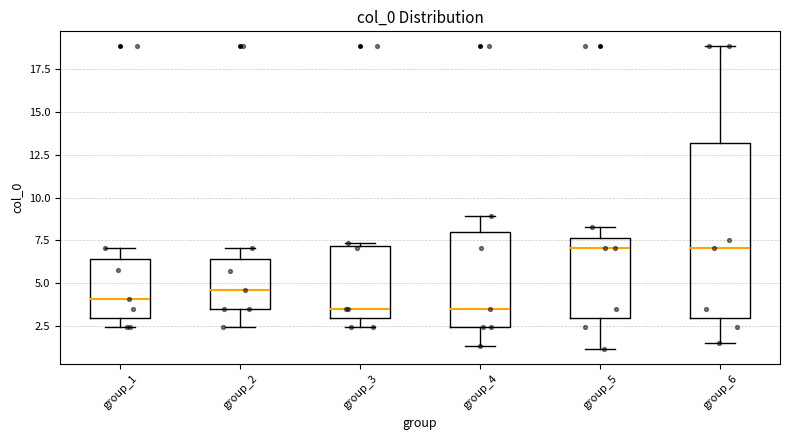

Reading left to right, read every box against the y-axis: the position of its median line, the range the box covers, and the ends of its whiskers. The values are not printed on the chart, so give them approximately, as read against the axis.

group_1: median 4.0, box 3.0 to 6.5, whiskers 2.5 to 7.0
group_2: median 4.5, box 3.5 to 6.5, whiskers 2.5 to 7.0
group_3: median 3.5, box 3.0 to 7.0, whiskers 2.5 to 7.5
group_4: median 3.5, box 2.5 to 8.0, whiskers 1.5 to 9.0
group_5: median 7.0, box 3.0 to 7.5, whiskers 1.0 to 8.5
group_6: median 7.0, box 3.0 to 13.0, whiskers 1.5 to 19.0